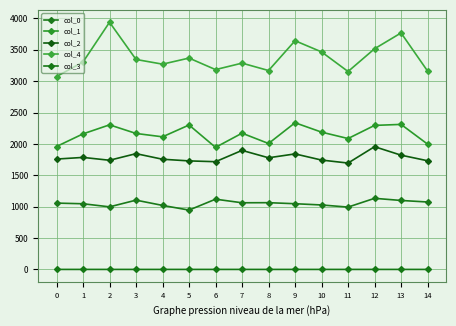

True or false: col_3 has more than 1 interior local peaks.

True